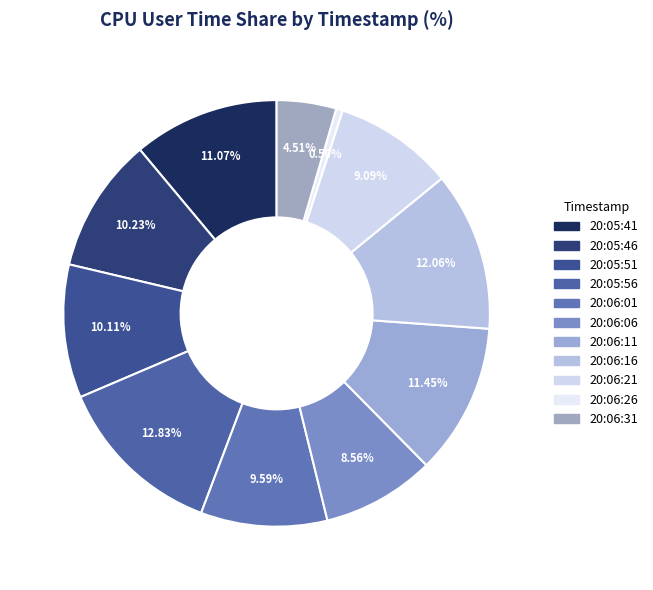

Count the number of slices in the pie.

11